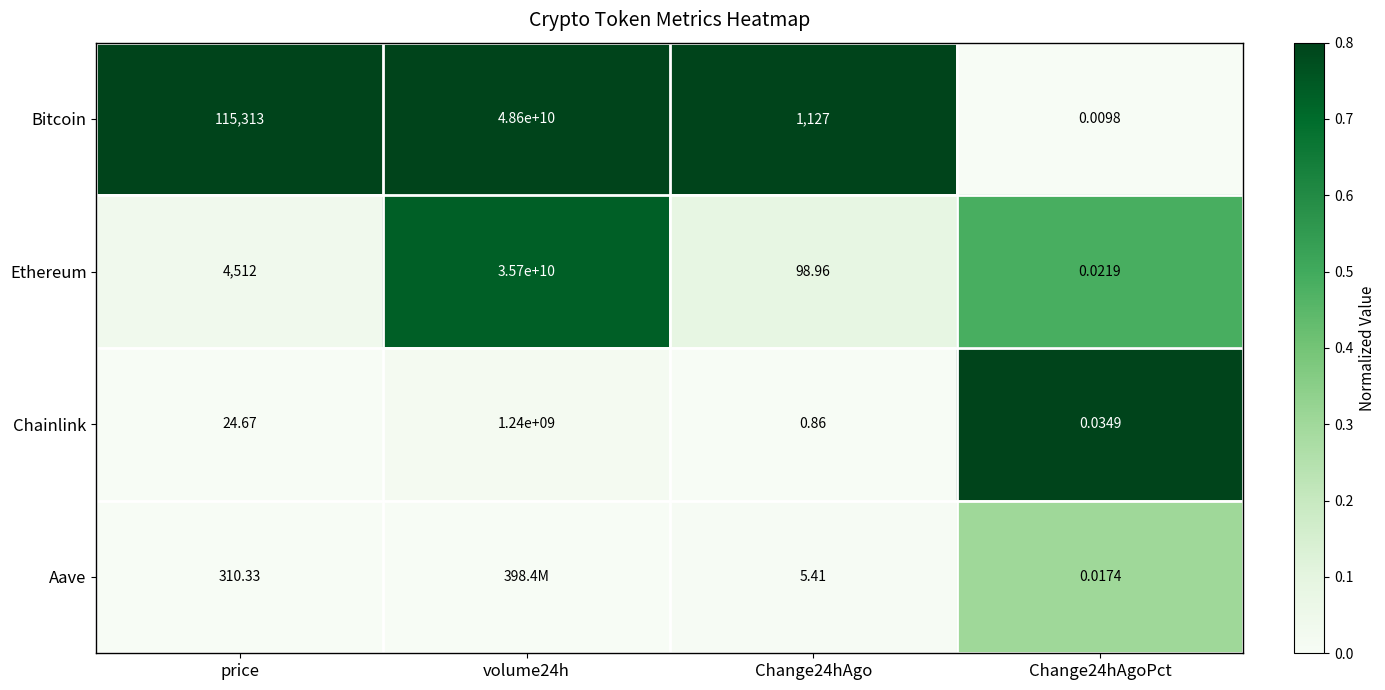

Where does the Chainlink series first go above 24?

price